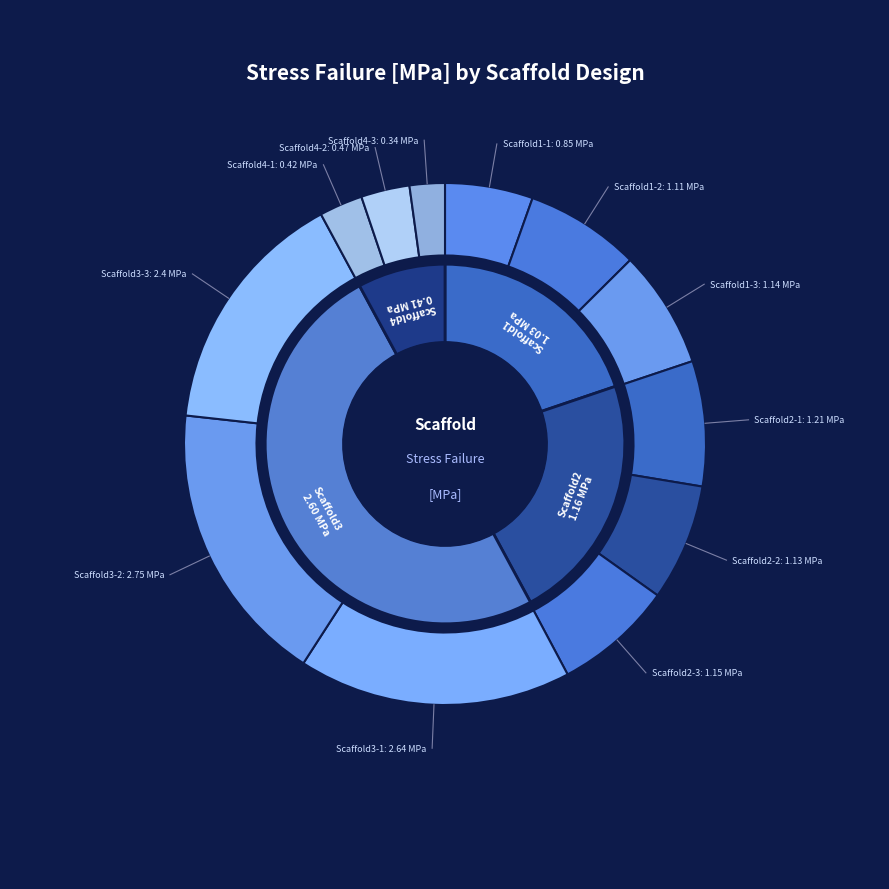

What is the total percentage of Scaffold2-2 and Scaffold1-1?

12.7%